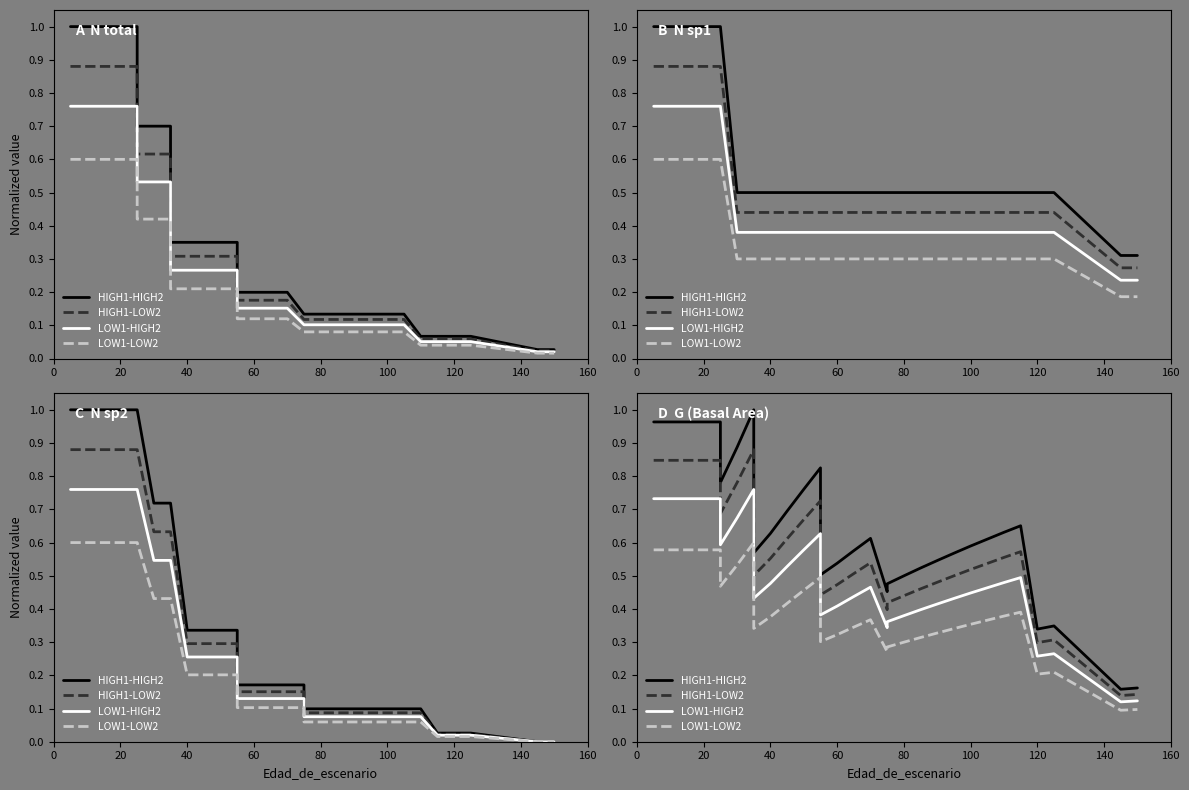

True or false: HIGH1-HIGH2 and HIGH1-LOW2 cross at least once.

False